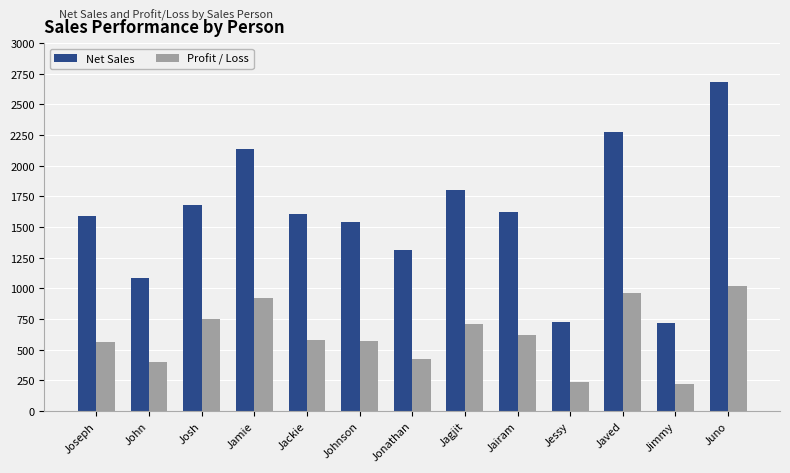

How many bars are there in total?

26